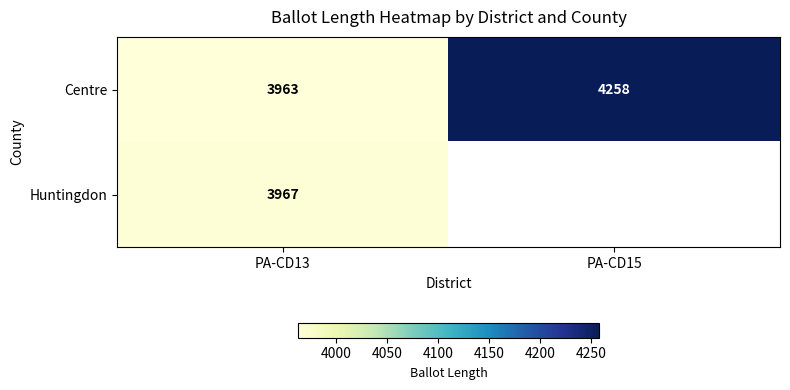

Count the number of data series in this chart.

2